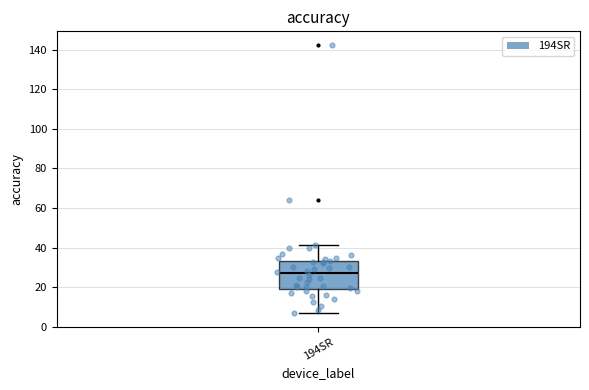

Transcribe this box plot: give where the median line is, the range the box spans, and where the two whiskers end, as read against the y-axis. The values are not printed on the chart, so give them approximately, as read against the axis.

median 26, box 20 to 34, whiskers 6 to 42